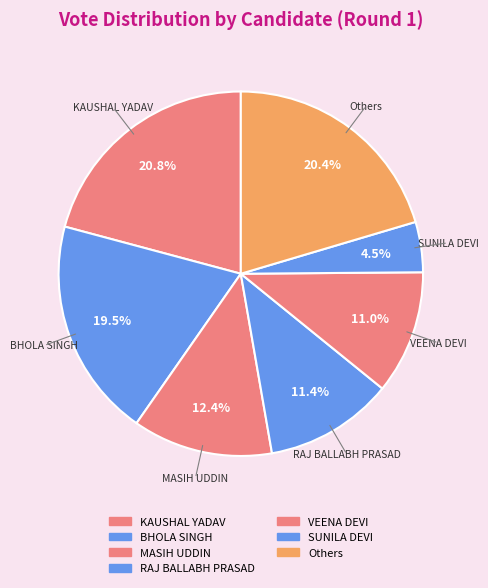

Does any single category account for the majority?

No